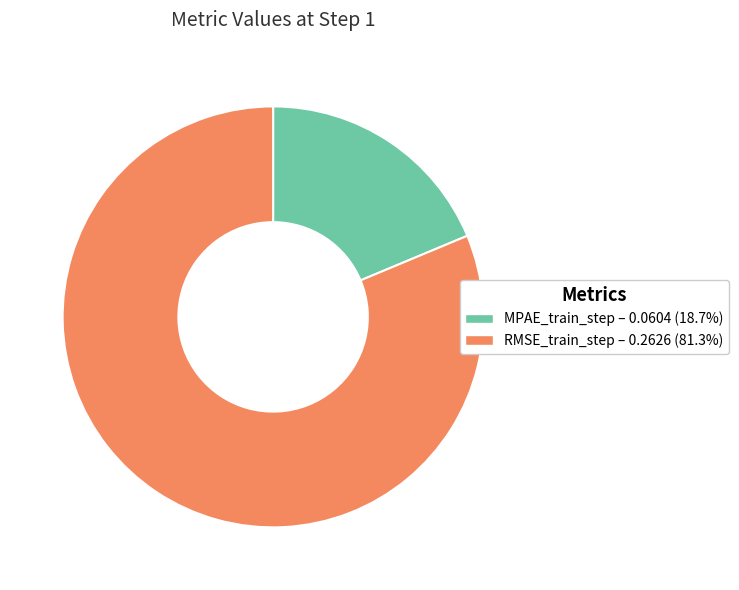

Is the sum of RMSE_train_step and MPAE_train_step greater than half?

Yes